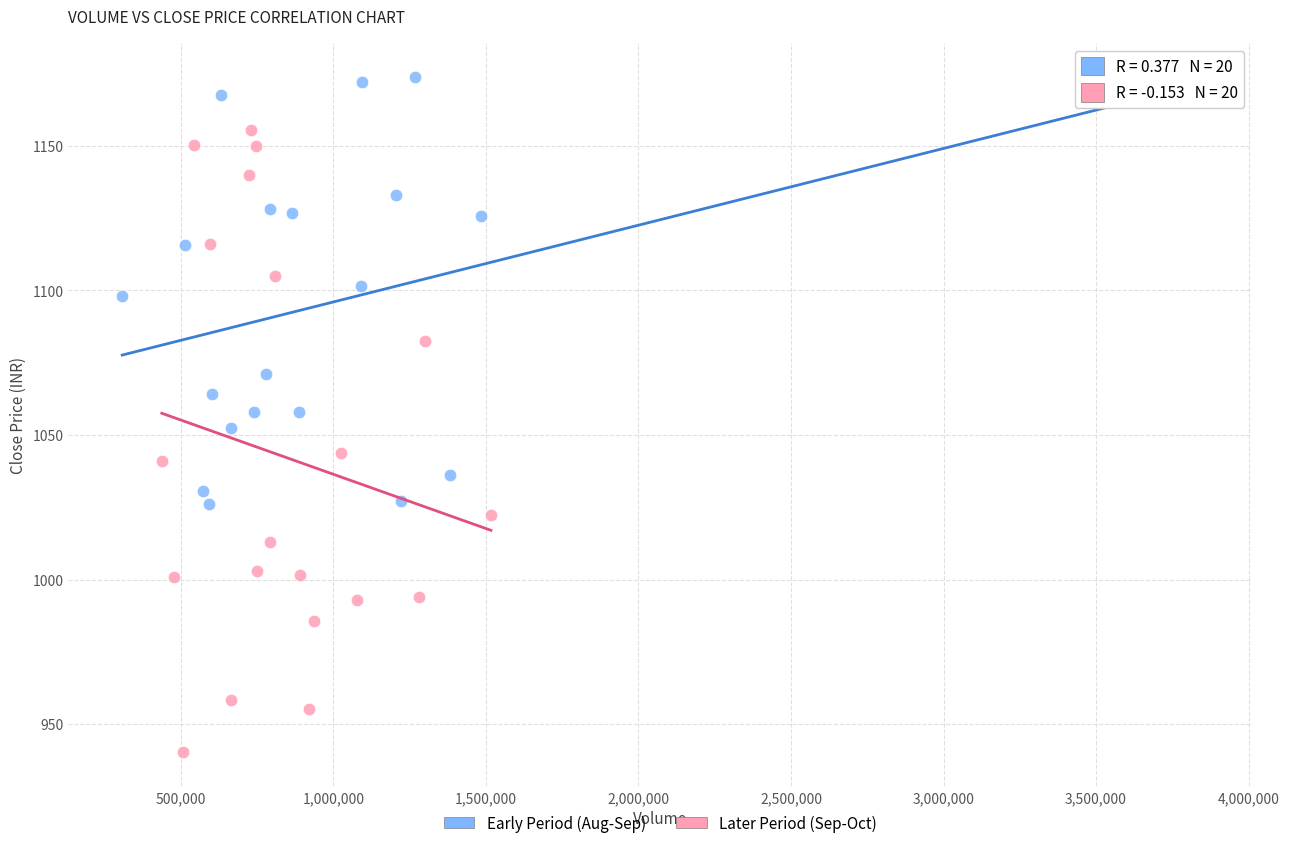

Which series has the widest spread of Y values?

Later Period (Sep-Oct)